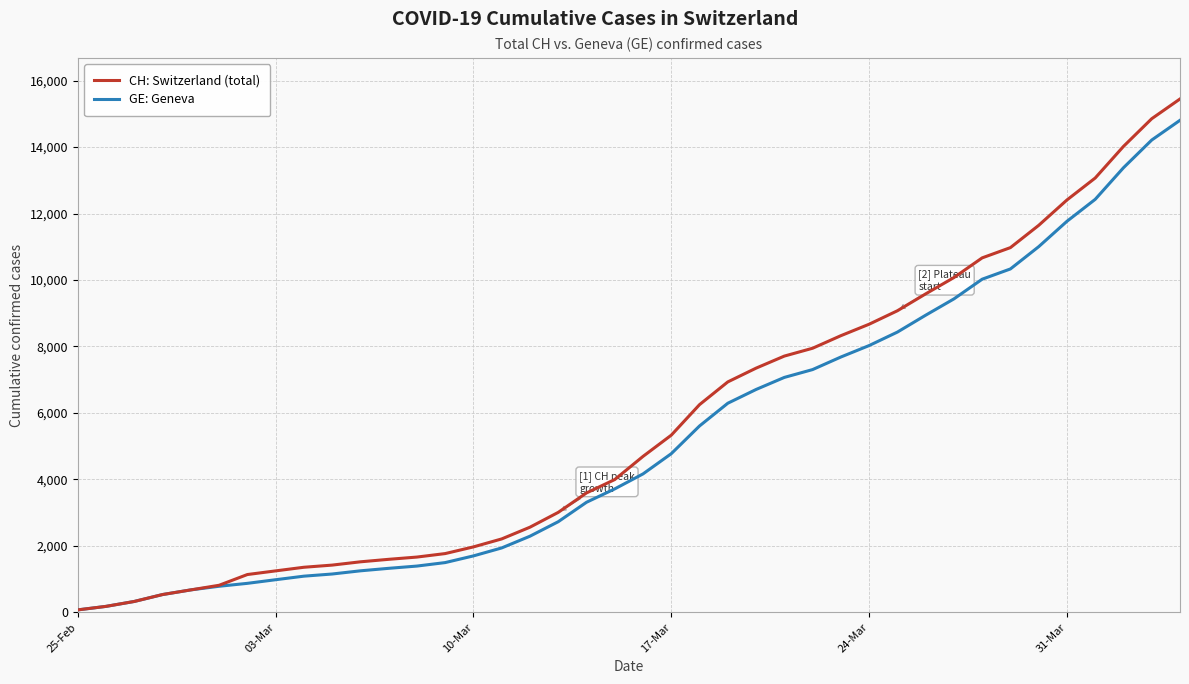

What is the highest value of the GE: Geneva series?

14808